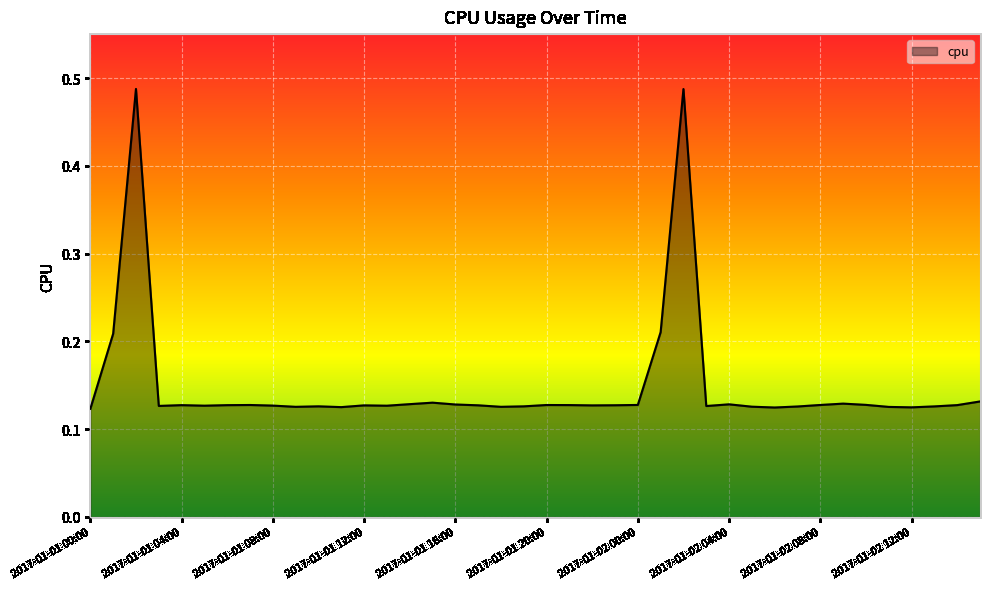

What is the difference between the maximum and minimum values?

0.4